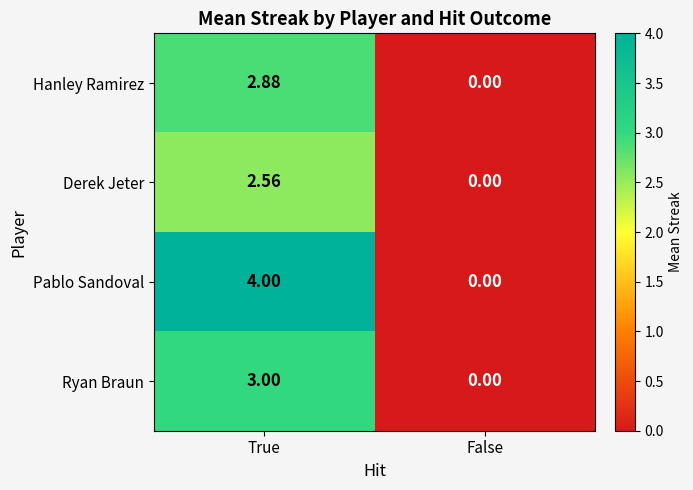

At which category does the chart reach its minimum across all series?

False